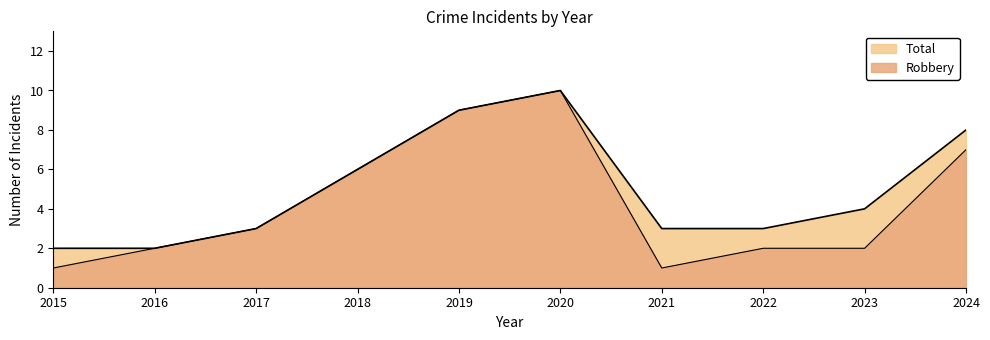

Rank the series at 2016 from highest to lowest value.

Robbery, Total